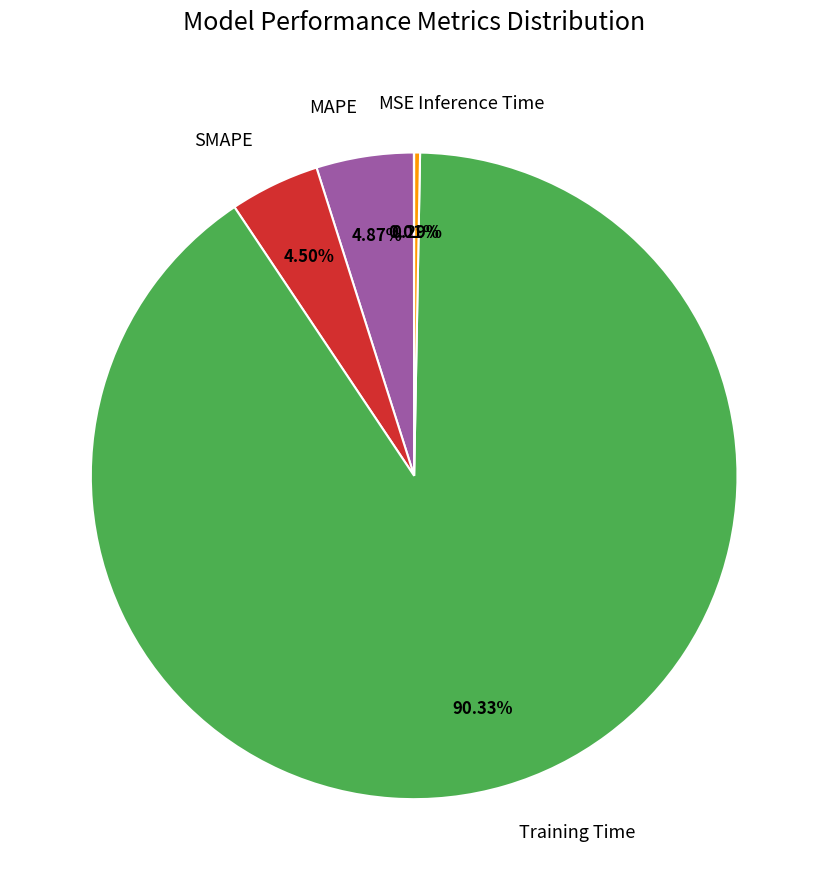

Is it true that Training Time is 77% of the pie?

False